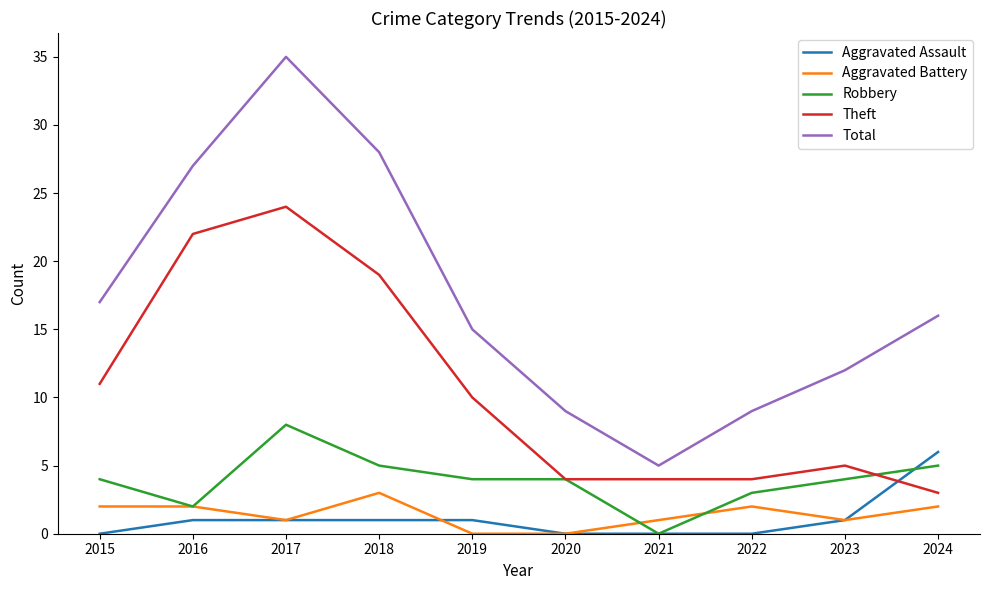

At which category is the sum across all series the highest?

2017